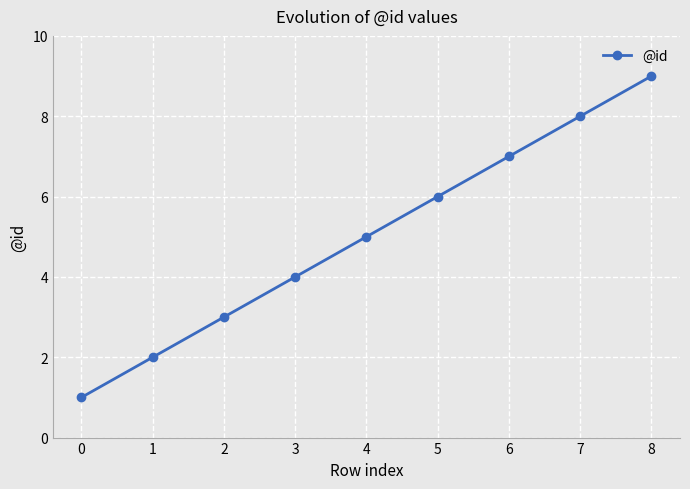

Between 3 and 6, which is larger?

6